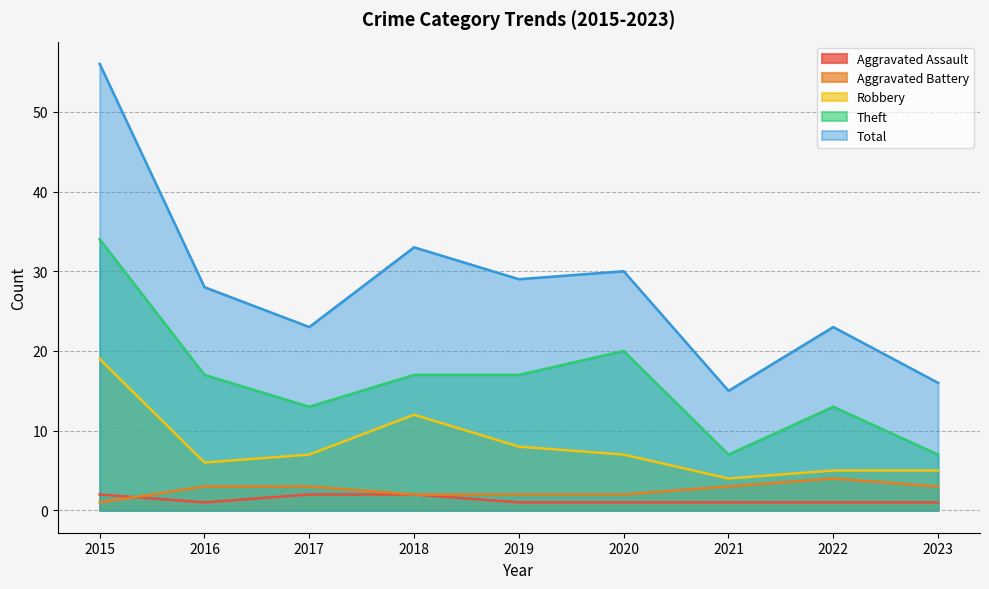

At which category does Aggravated Assault reach its first local valley?

2016